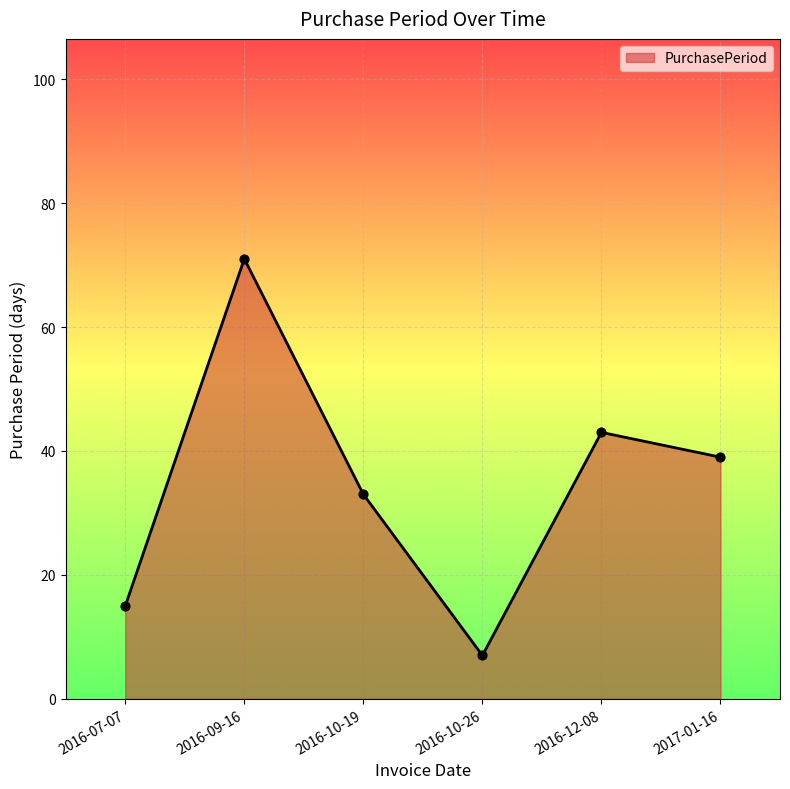

Approximately how many times larger is the value at 2016-09-16 compared to 2017-01-16?

1.8